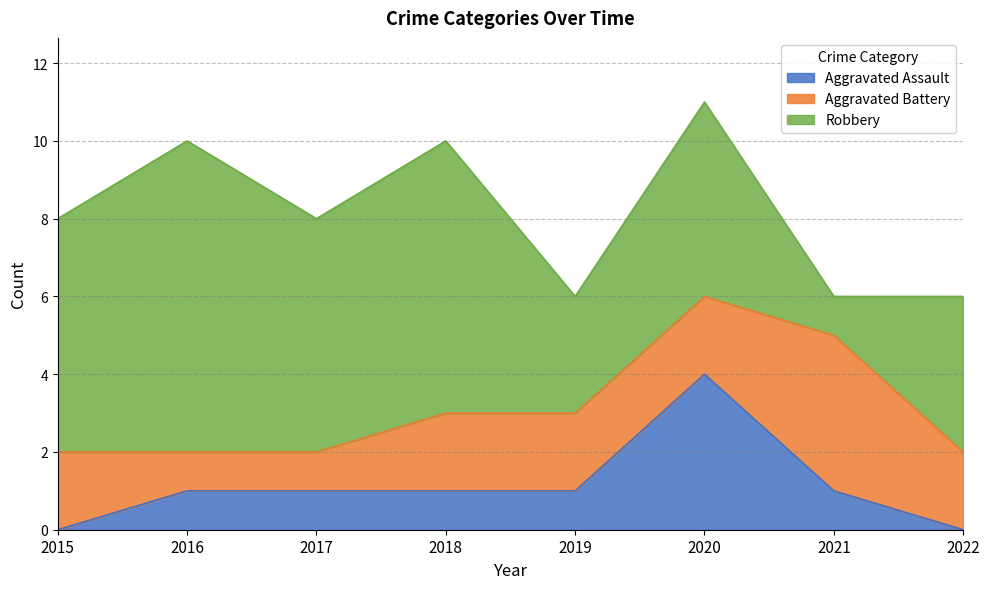

Rank the series by their maximum value, from highest to lowest.

Robbery, Aggravated Assault, Aggravated Battery